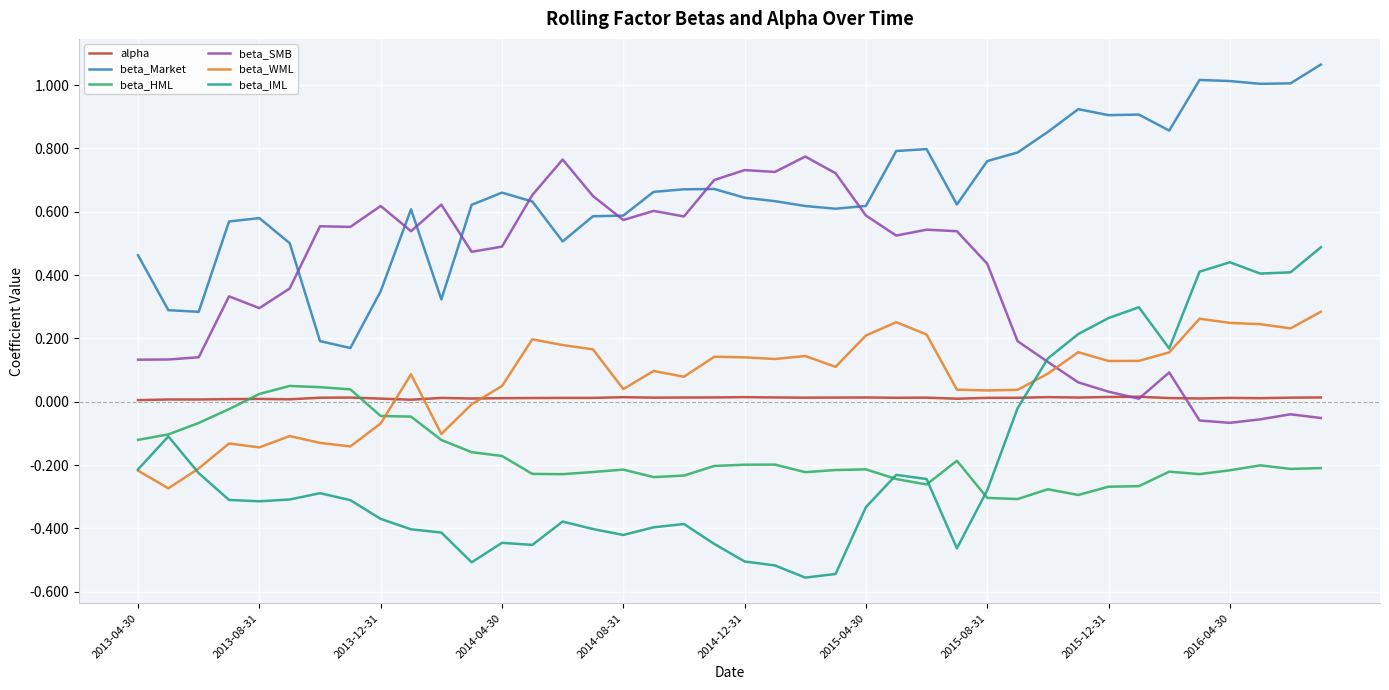

True or false: beta_IML and beta_Market intersect in this chart.

False